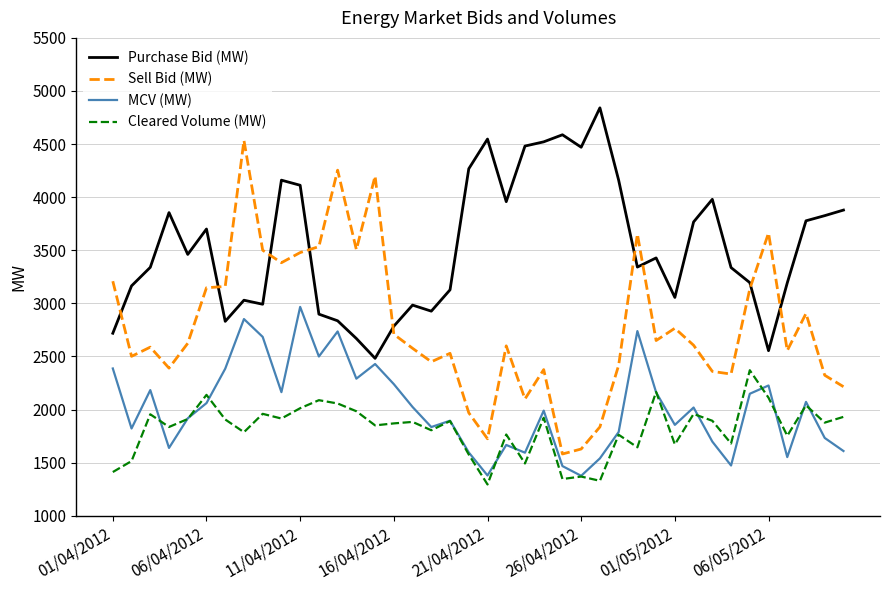

Rank the series by their maximum value, from highest to lowest.

Purchase Bid (MW), Sell Bid (MW), MCV (MW), Cleared Volume (MW)